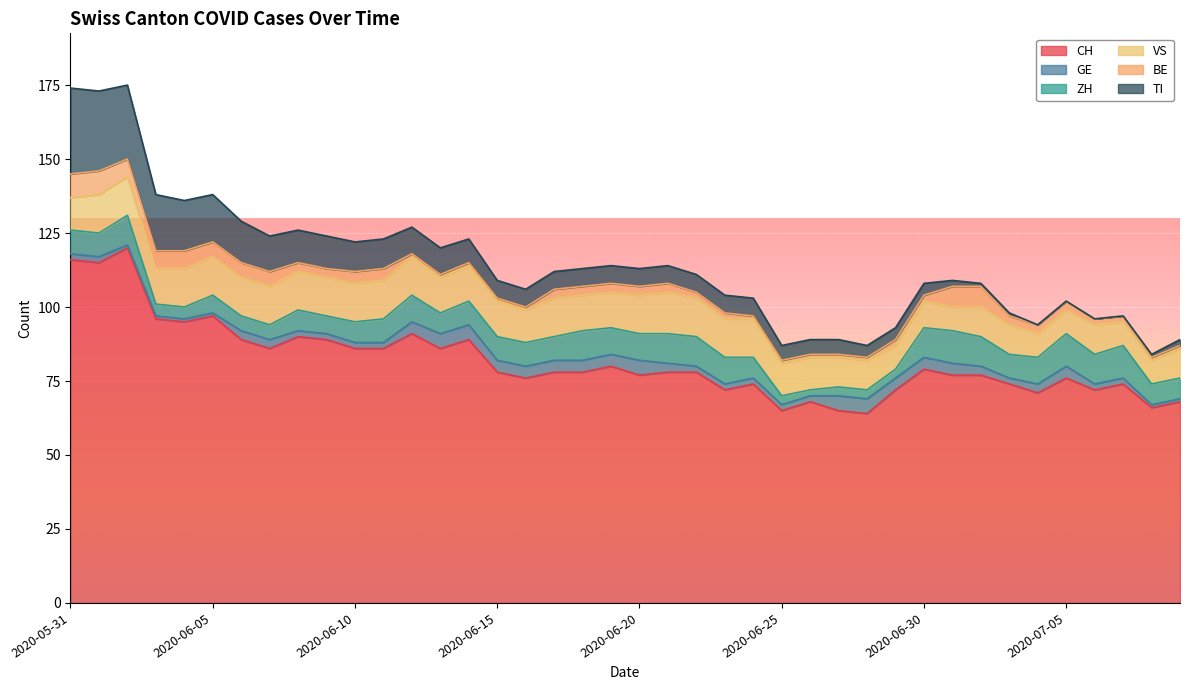

What is the total value across all series at 2020-06-07?

124